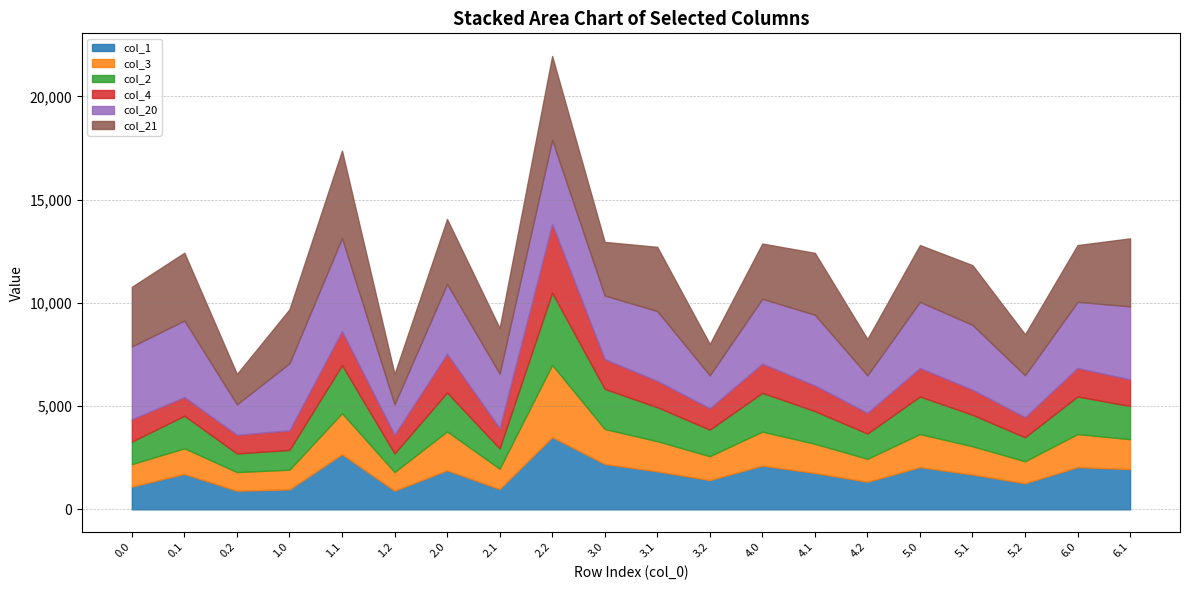

True or false: col_1 and col_4 intersect in this chart.

False